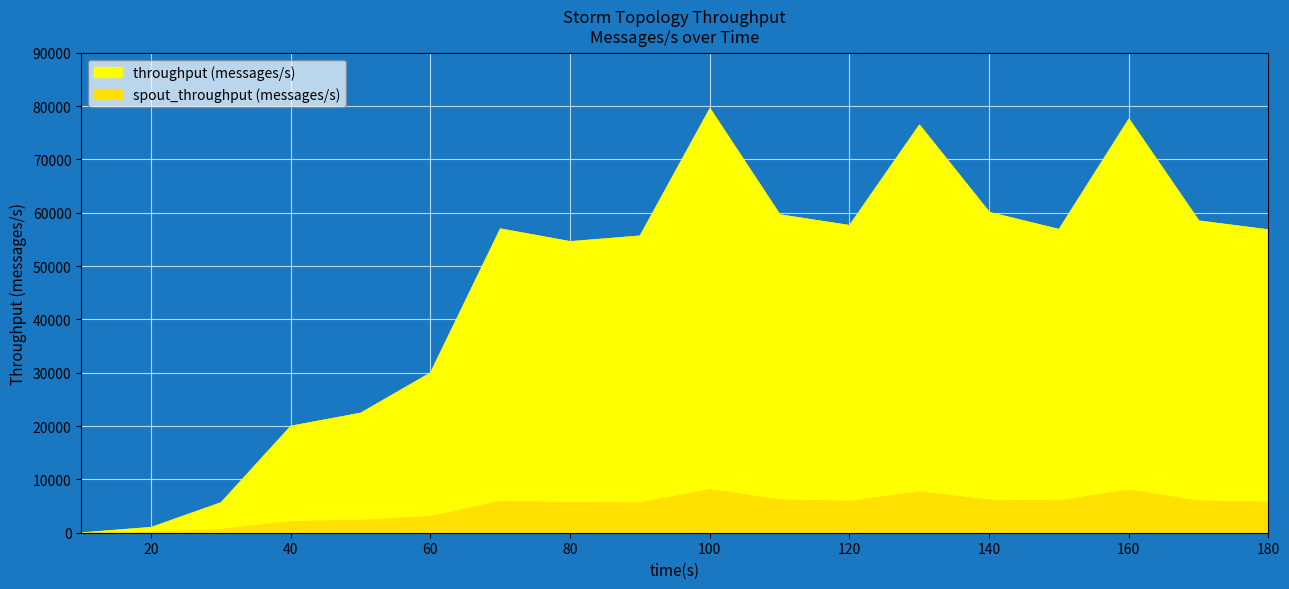

True or false: throughput (messages/s) and spout_throughput (messages/s) intersect in this chart.

False